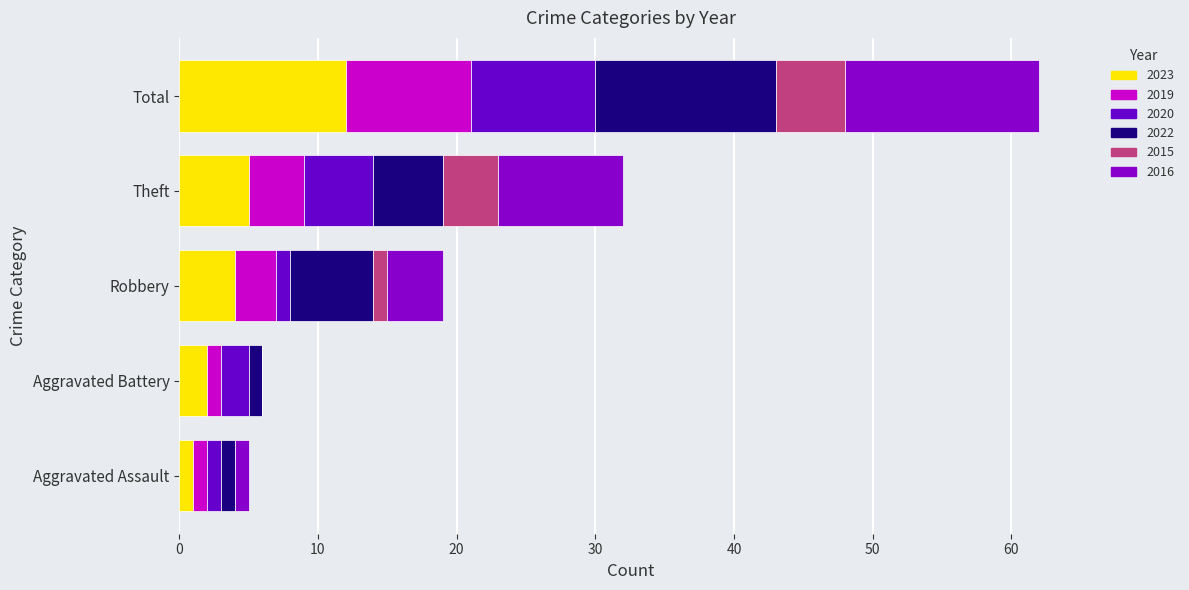

The 2015 series shows 2 at Robbery. True or false?

False